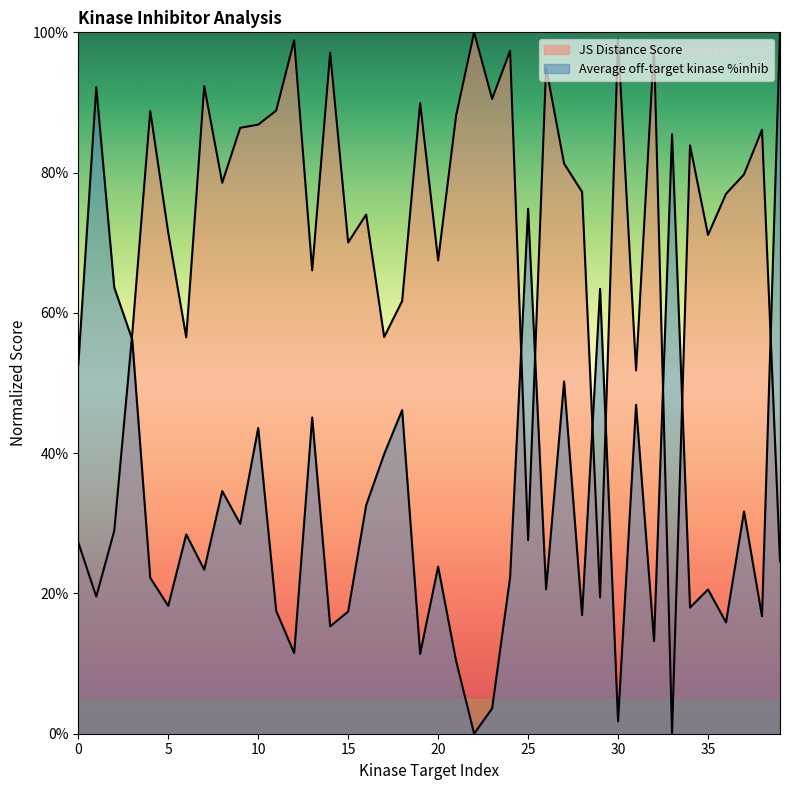

Which series changed the most between 28 and 30?

JS Distance Score